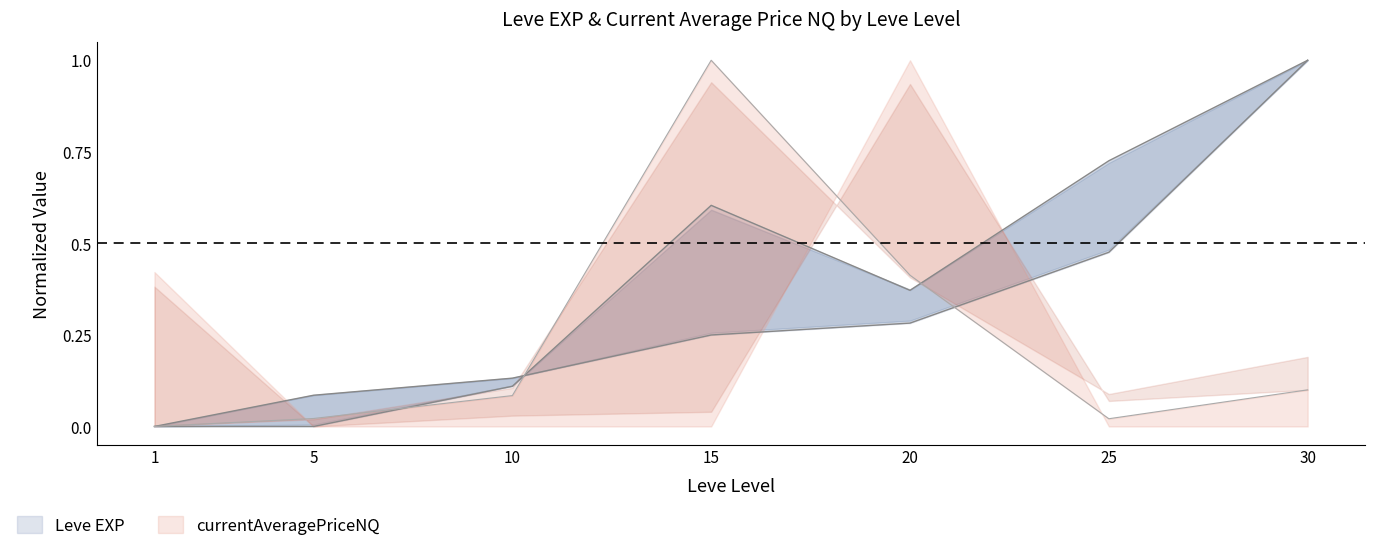

How many lines are shown in the chart?

3